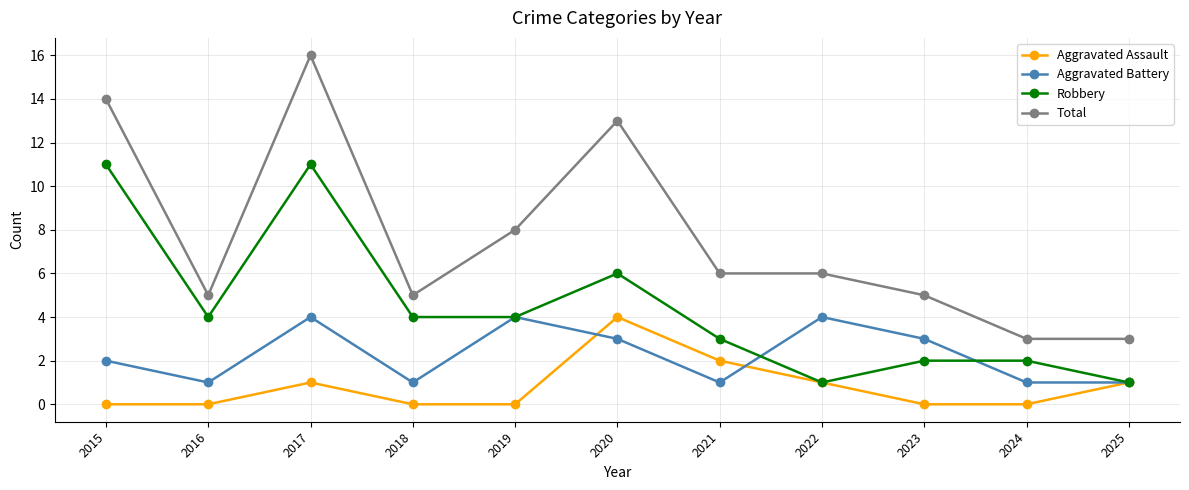

True or false: Aggravated Assault and Total intersect in this chart.

False